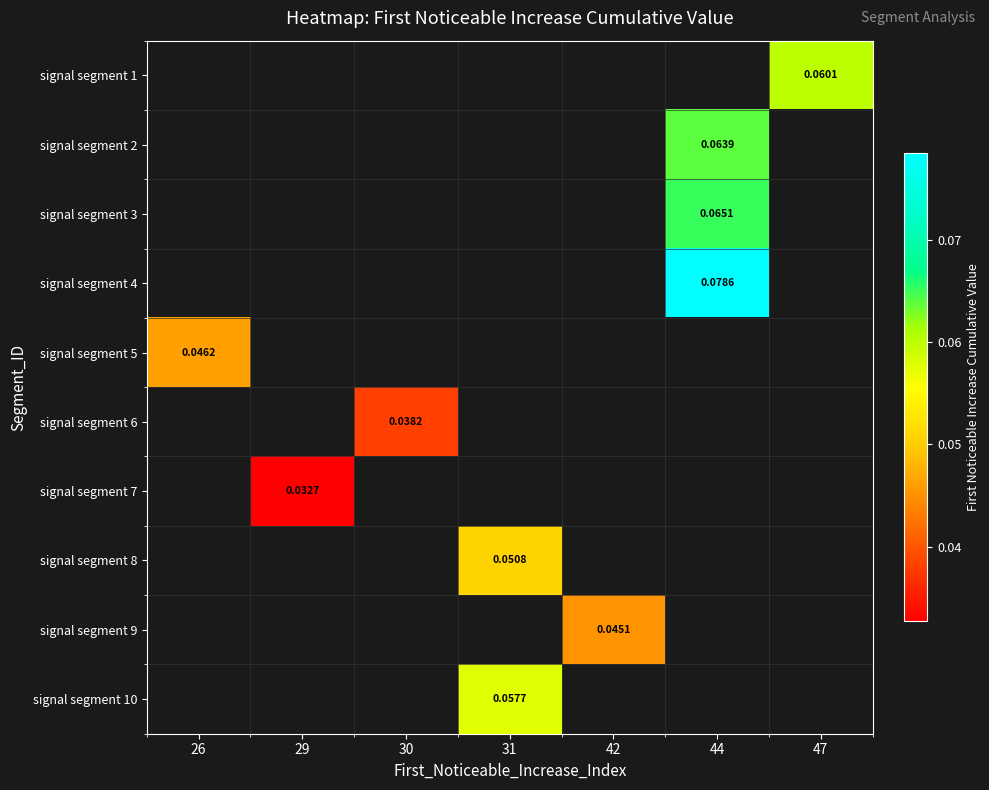

Rank the categories by signal segment 6 value from highest to lowest.

26, 29, 30, 31, 42, 44, 47